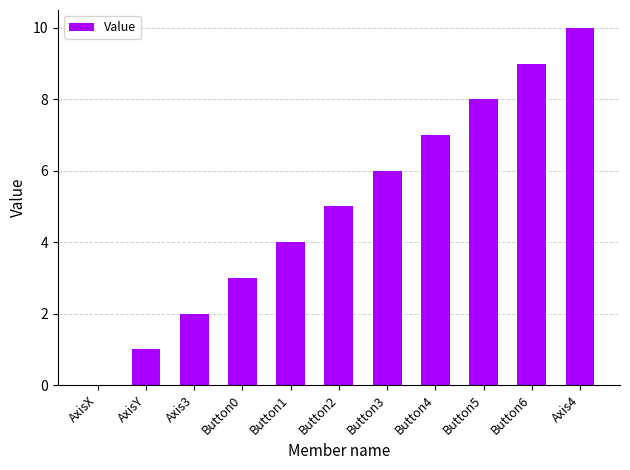

Which has a higher value, Button3 or Axis4?

Axis4